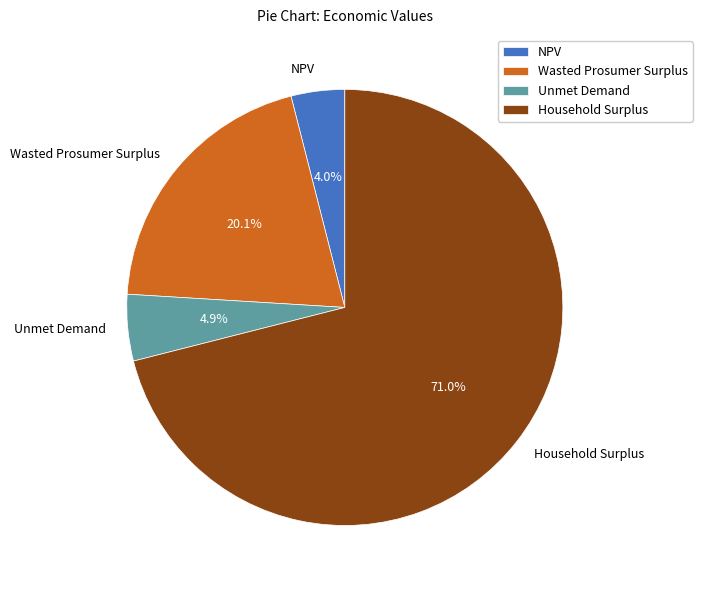

To the nearest percent, what is the average slice percentage?

25%